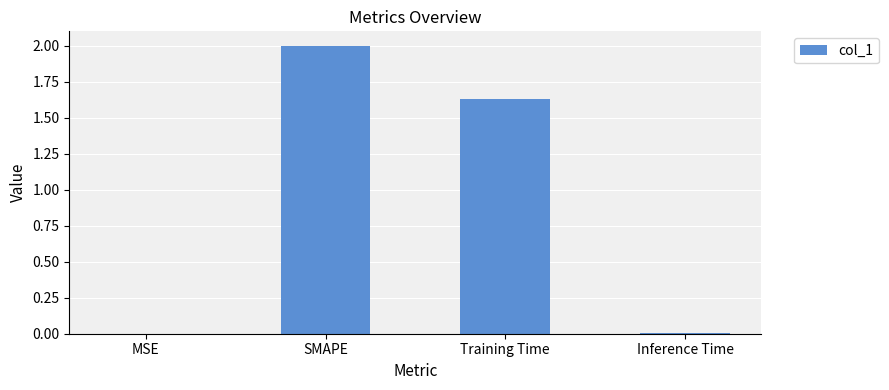

What is the sum of all values?

3.6